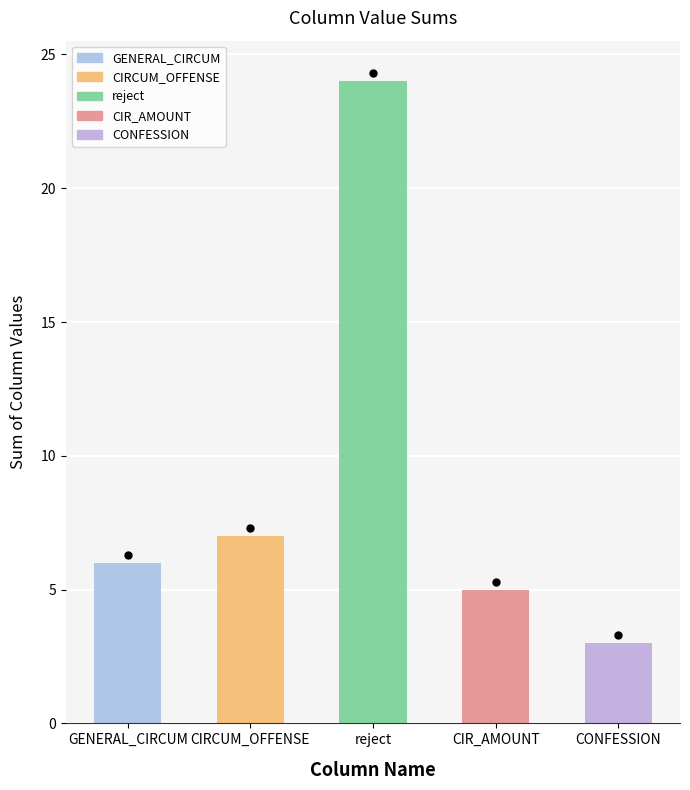

Which label corresponds to the largest value in the chart?

reject